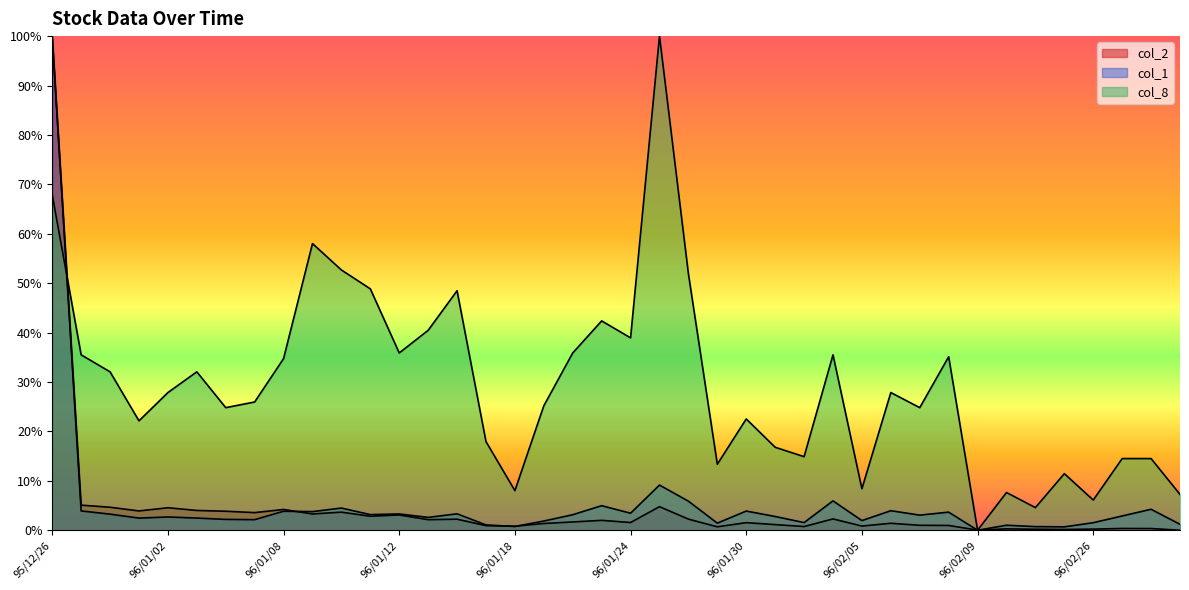

Which series ends up on top after the final intersection of col_1 and col_8?

col_8